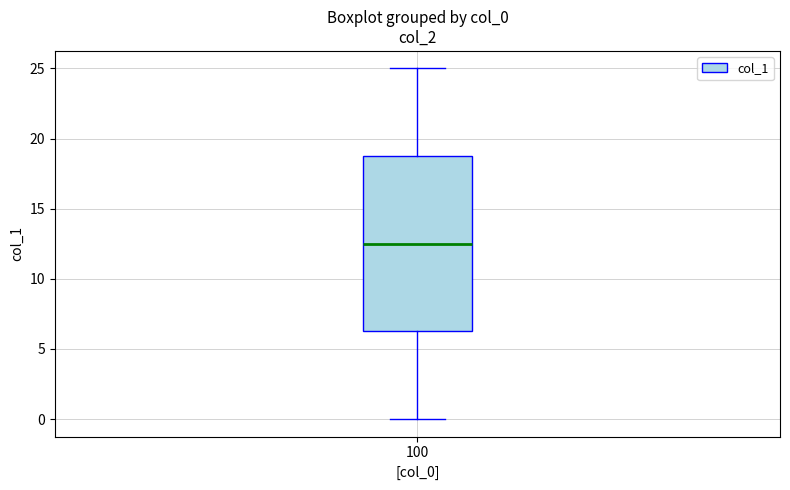

Read this box plot against the y-axis: the position of the median line, the range covered by the box, and the ends of both whiskers. The values are not printed on the chart, so give them approximately, as read against the axis.

median 12.5, box 6.5 to 19.0, whiskers 0.0 to 25.0